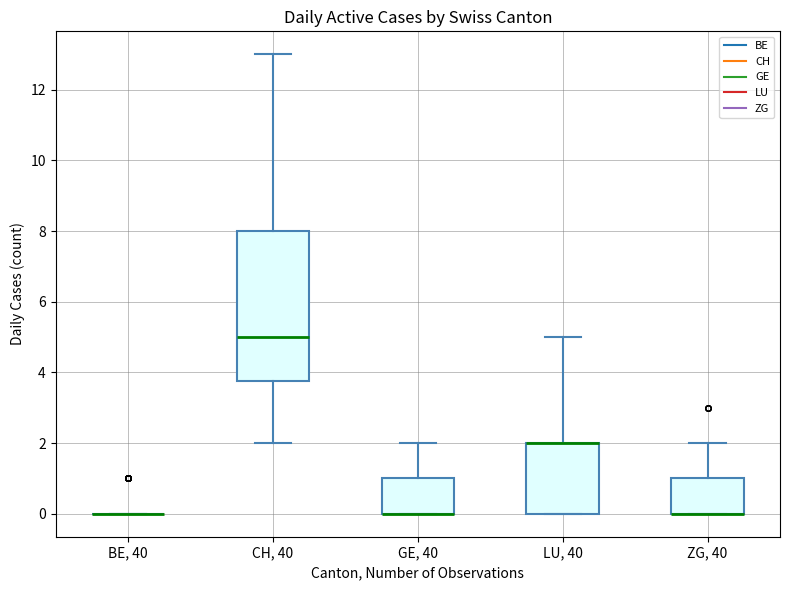

Reading left to right, read every box against the y-axis: the position of its median line, the range the box covers, and the ends of its whiskers. The values are not printed on the chart, so give them approximately, as read against the axis.

BE, 40: box collapsed to a line at 0.0, whiskers 0.0 to 0.0
CH, 40: median 5.0, box 3.8 to 8.0, whiskers 2.0 to 13.0
GE, 40: median 0.0 (drawn on the box's lower edge), box 0.0 to 1.0, whiskers 0.0 to 2.0
LU, 40: median 2.0 (drawn on the box's upper edge), box 0.0 to 2.0, whiskers 0.0 to 5.0
ZG, 40: median 0.0 (drawn on the box's lower edge), box 0.0 to 1.0, whiskers 0.0 to 2.0